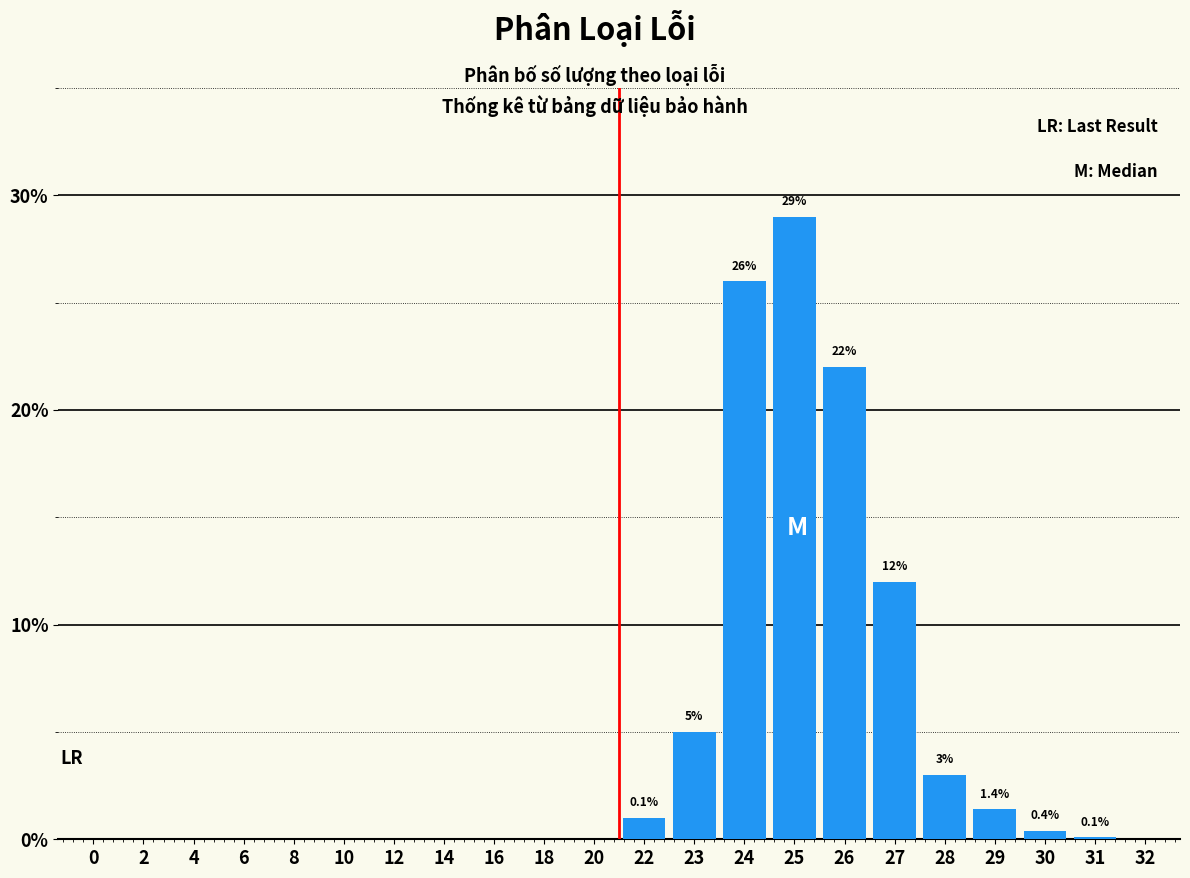

What is the greatest value displayed?

29.0